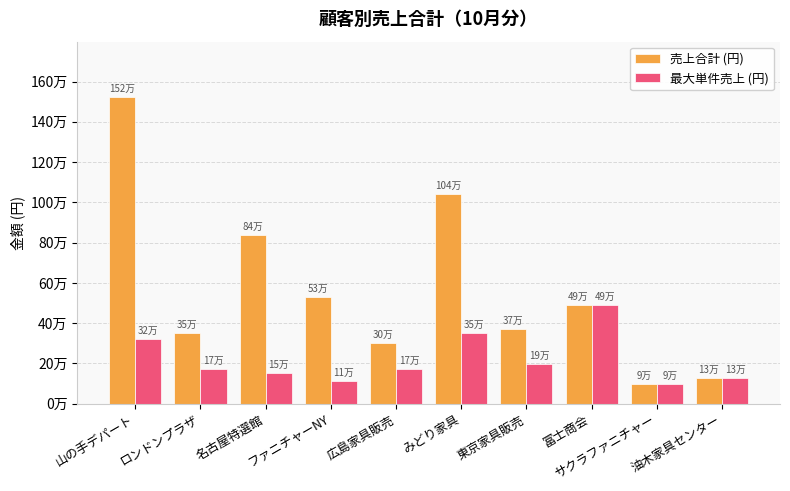

List the labels in order of 売上合計 (円) value, largest first.

山の手デパート, みどり家具, 名古屋特選館, ファニチャーNY, 冨士商会, 東京家具販売, ロンドンプラザ, 広島家具販売, 油木家具センター, サクラファニチャー